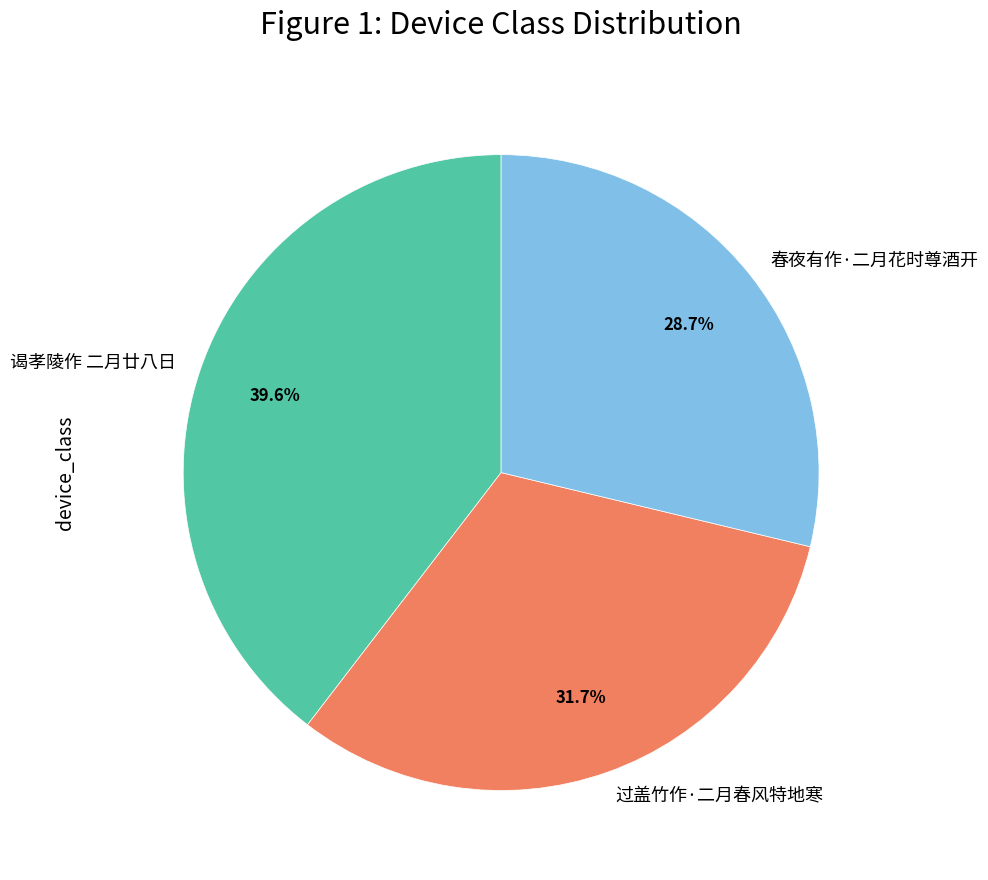

Is it true that 春夜有作·二月花时尊酒开 is 29% of the pie?

True